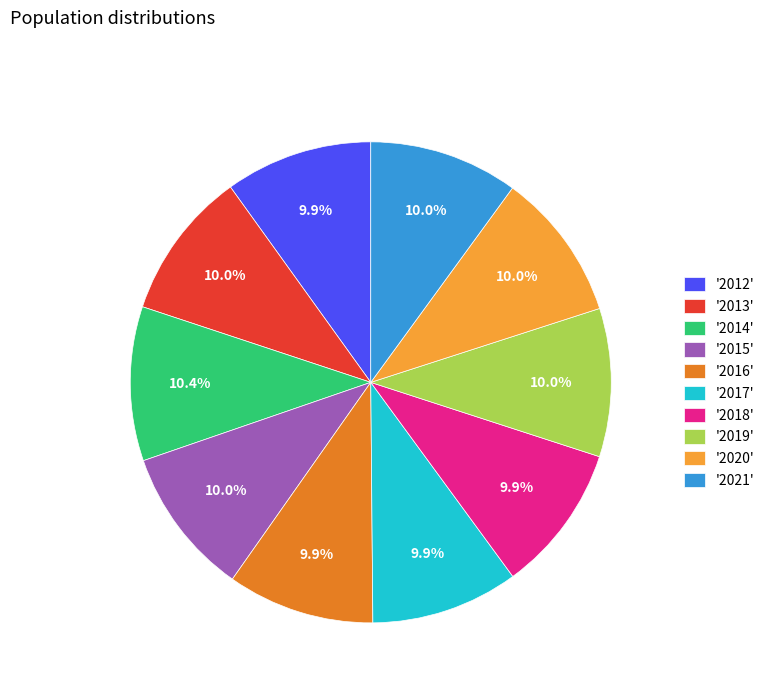

What is the ratio of the value at '2020' to the value at '2021'?

1.0